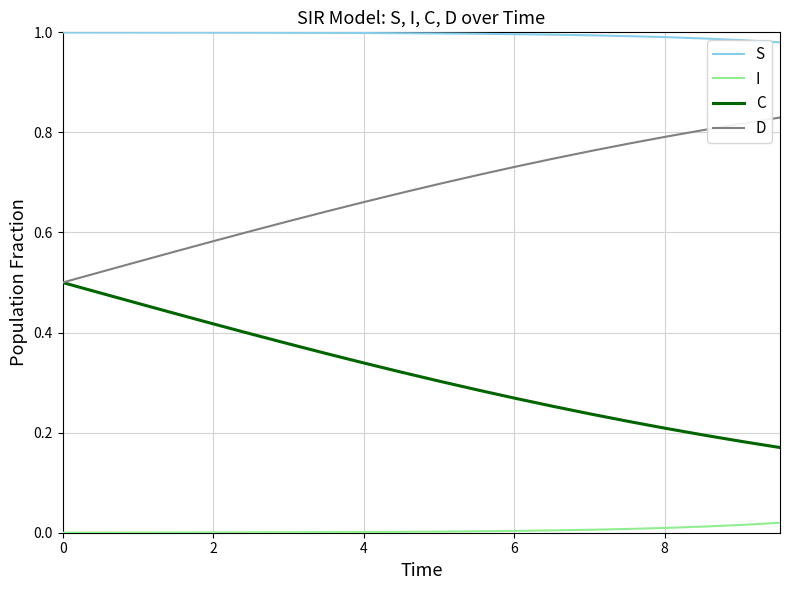

Rank the series by their average value, from highest to lowest.

S, D, C, I